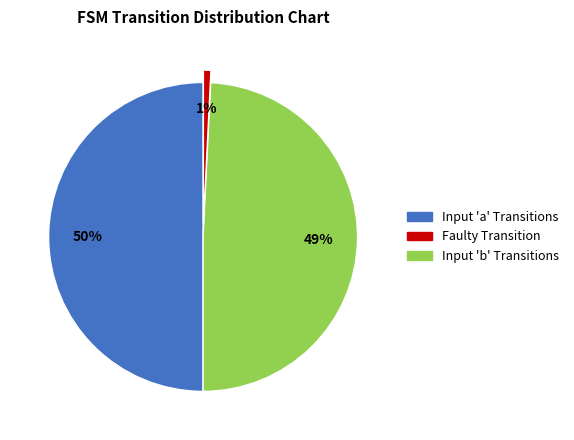

How many slices are in this pie chart?

3